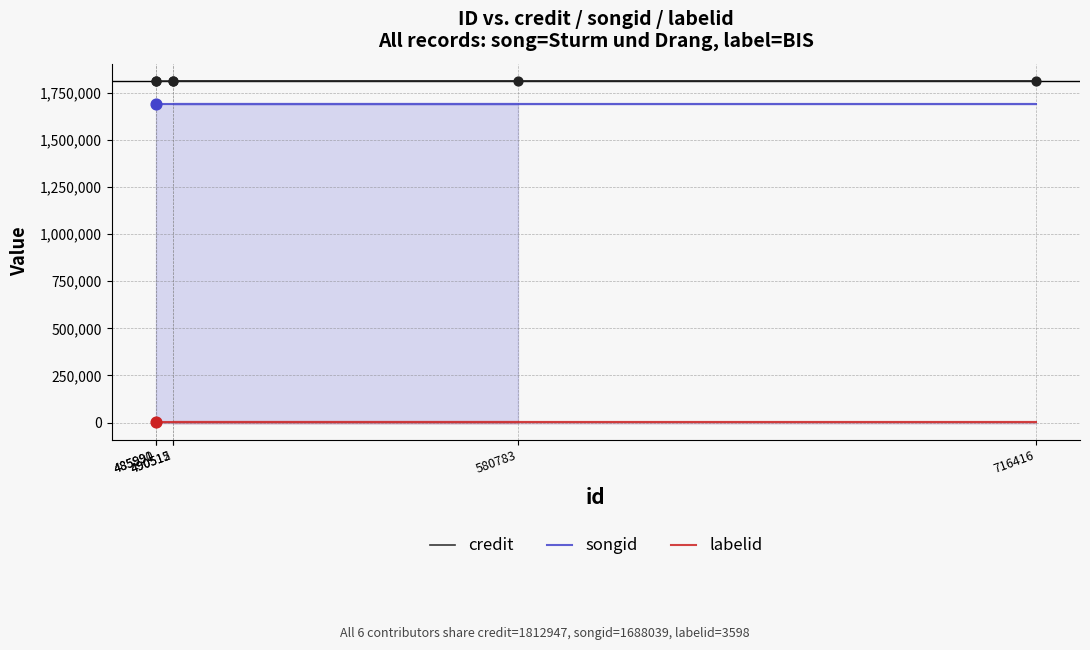

Which series has the largest Y range (max minus min)?

credit